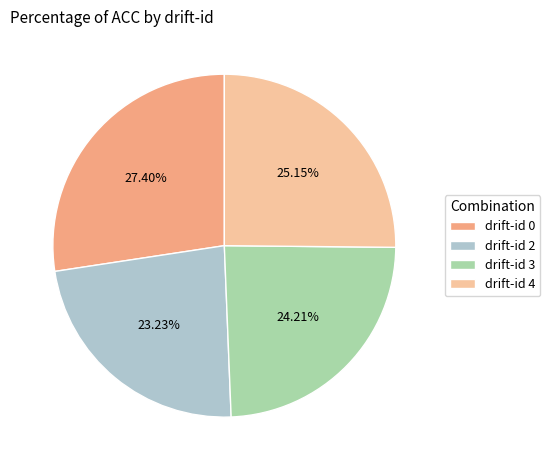

Do drift-id 2 and drift-id 4 together represent more than half of the pie?

No